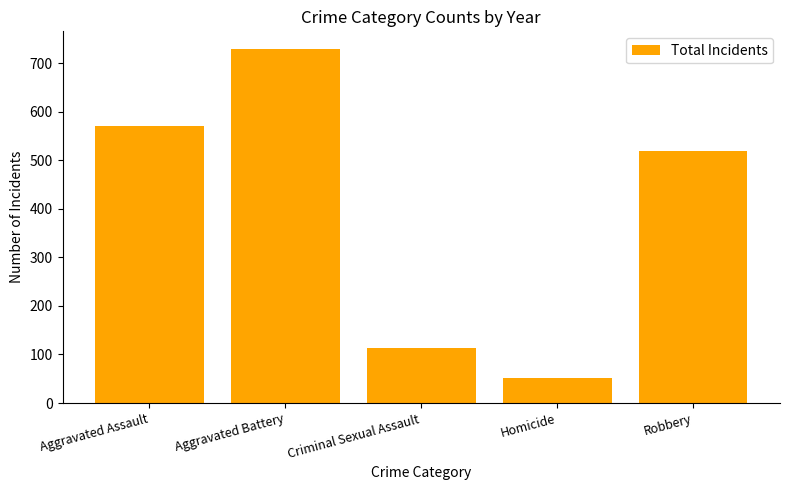

Reading left to right, what are all the values shown in this chart?

Aggravated Assault=571	Aggravated Battery=729	Criminal Sexual Assault=113	Homicide=52	Robbery=519